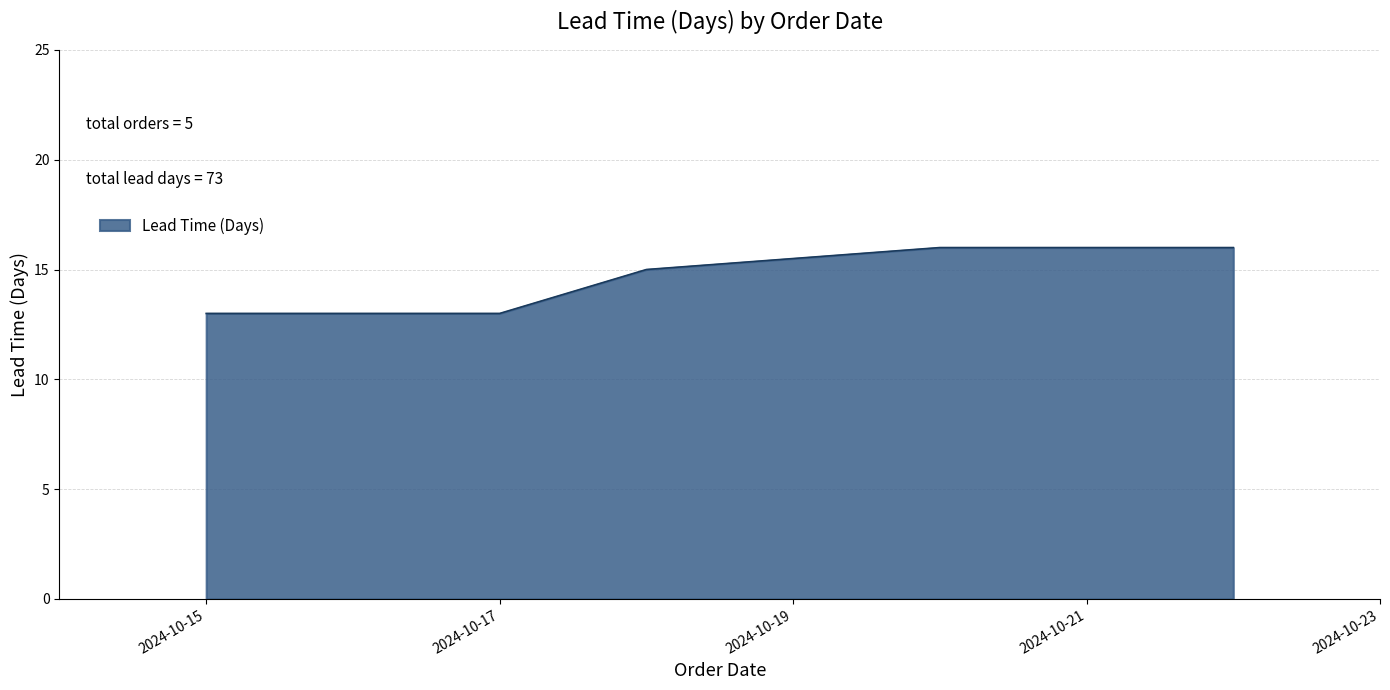

What is the difference between the second highest and second lowest values?

3